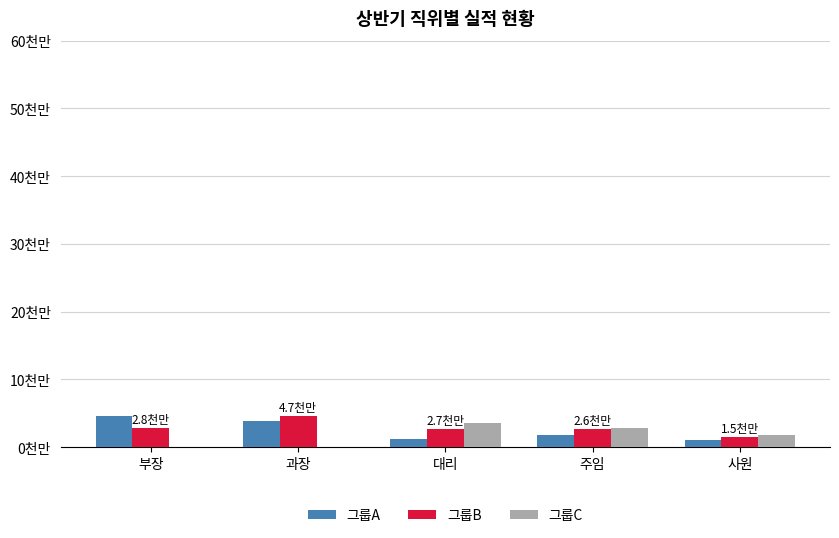

Does the chart contain stacked bars?

No